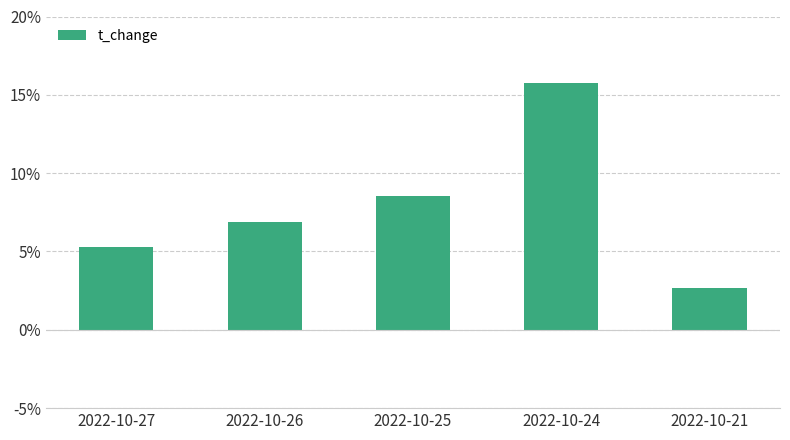

At which label does the data first exceed 6?

2022-10-26